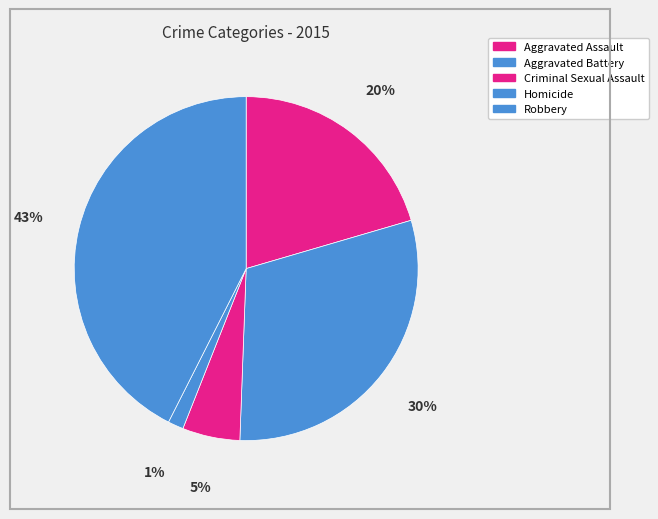

Is there any slice that represents more than half of the pie?

No